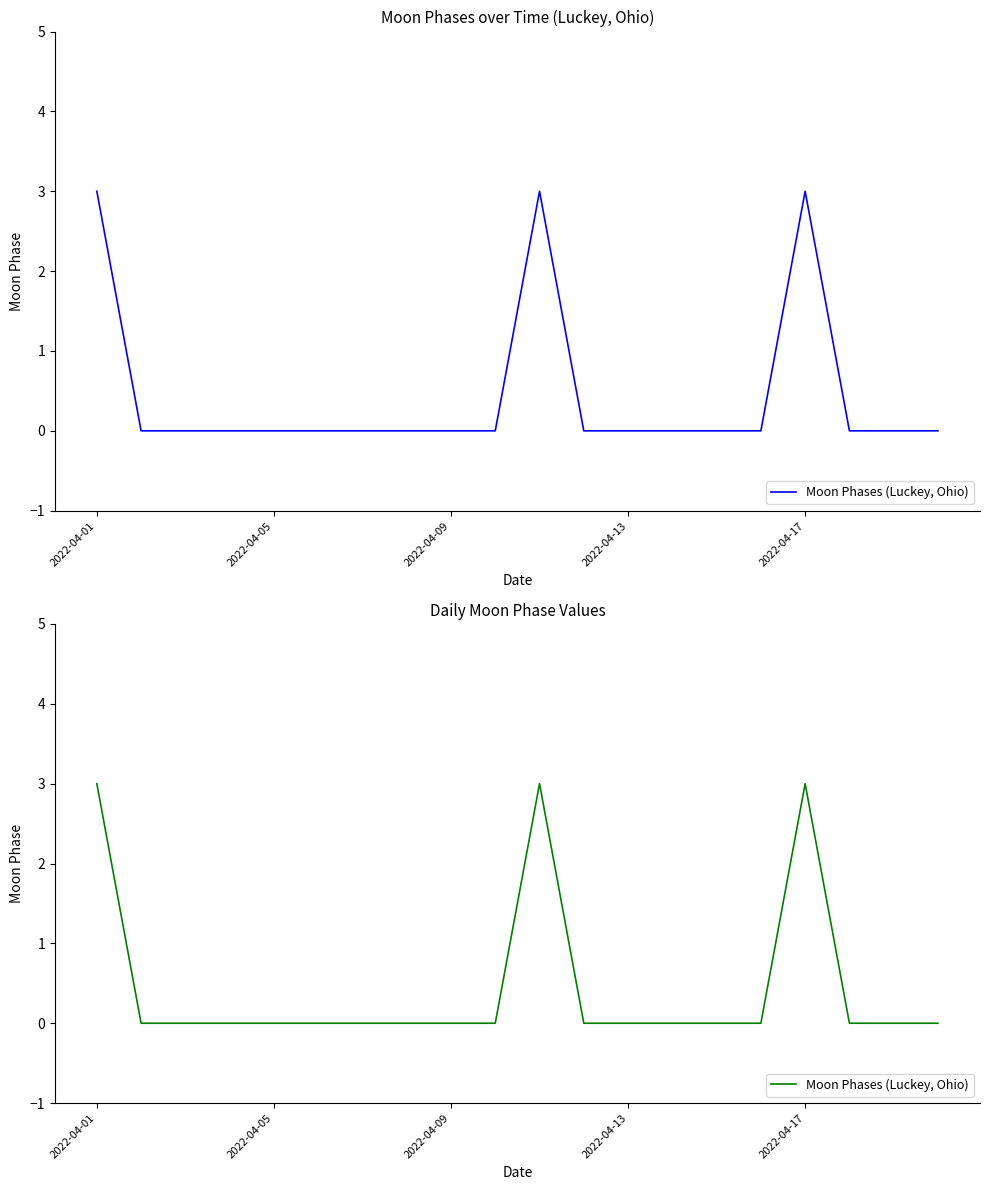

Does the chart display data point markers on the line(s)?

No